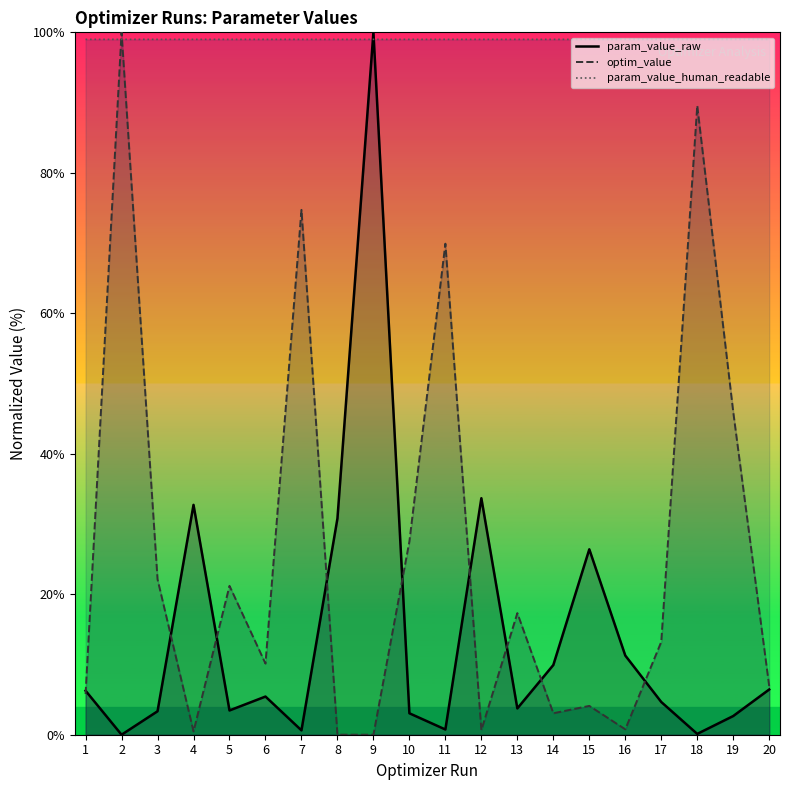

In optim_value, how many points are higher than both neighbors (excluding endpoints)?

7